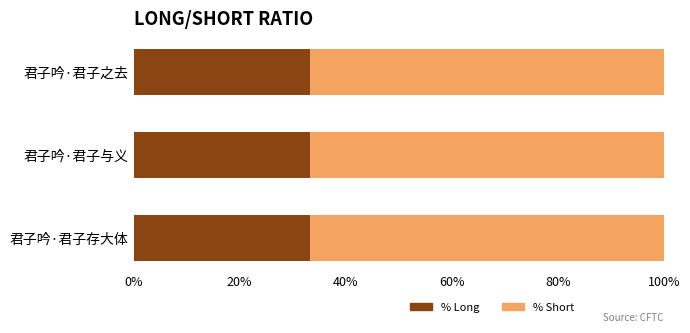

What is the sum of the % Long values at 君子吟·君子与义 and 君子吟·君子存大体?

66.7